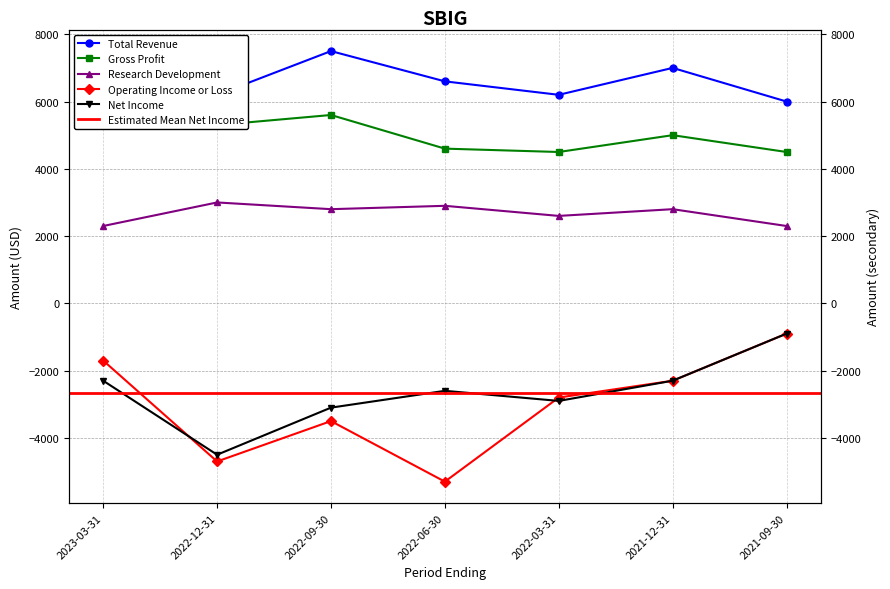

In Operating Income or Loss, how many points are lower than both neighbors (excluding endpoints)?

2